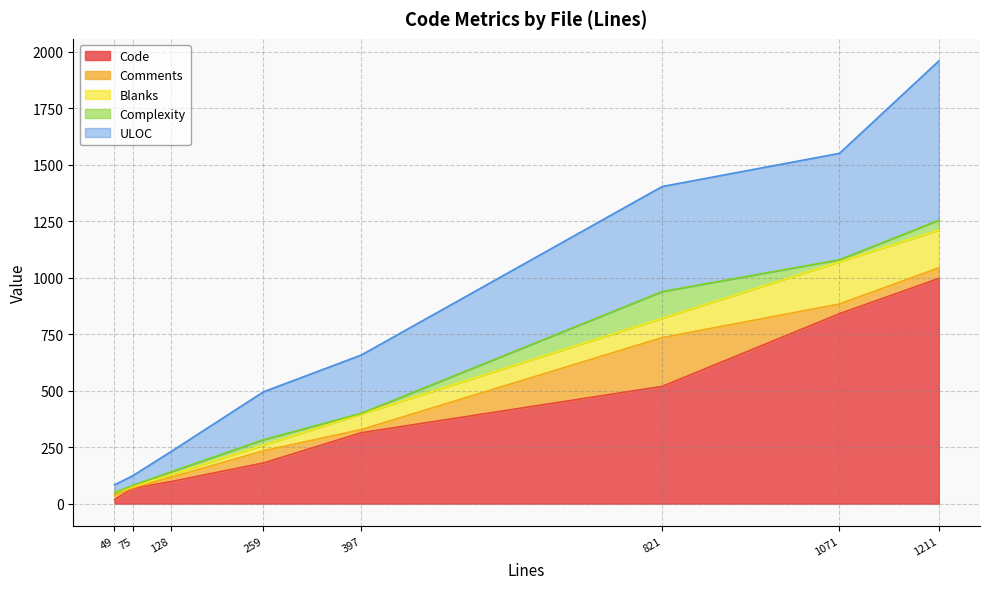

How many distinct data groups are displayed?

5